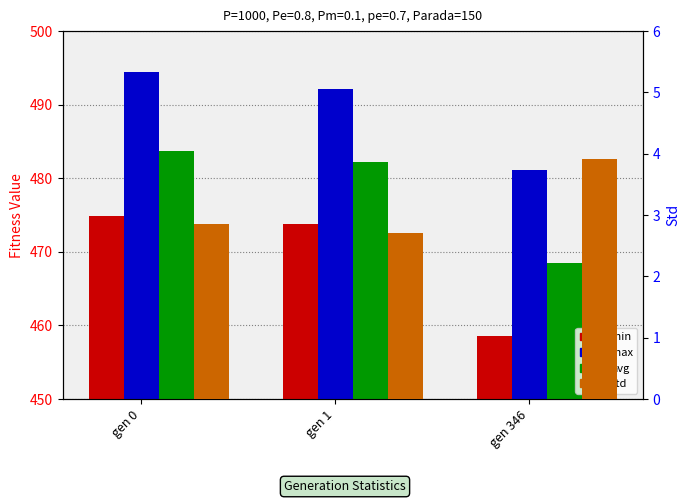

Where does the max series first go above 492?

gen 0